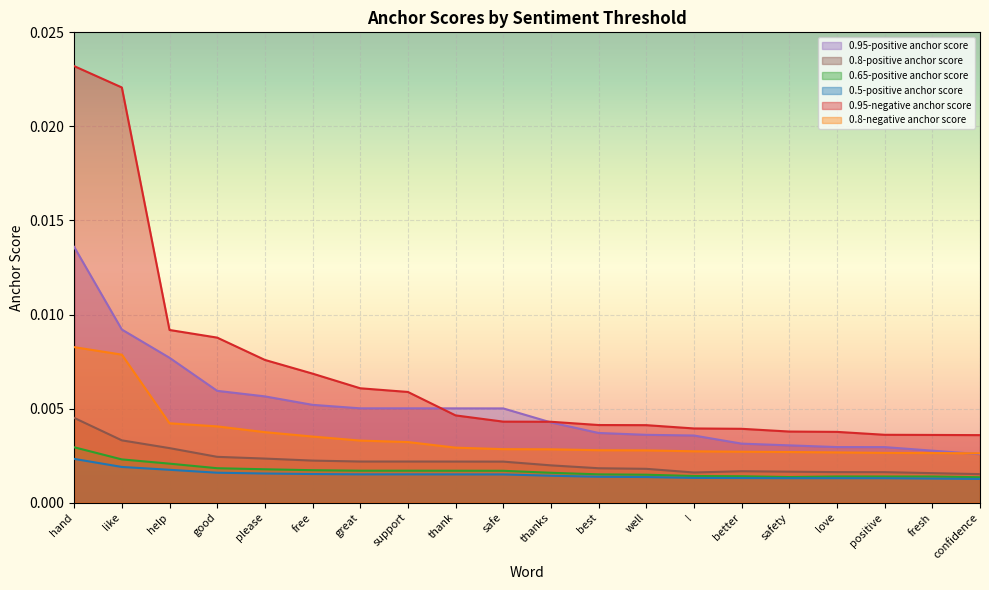

List the labels in order of 0.65-positive anchor score value, largest first.

hand, like, help, good, please, free, great, support, thank, safe, thanks, best, well, !, better, love, fresh, positive, safety, confidence